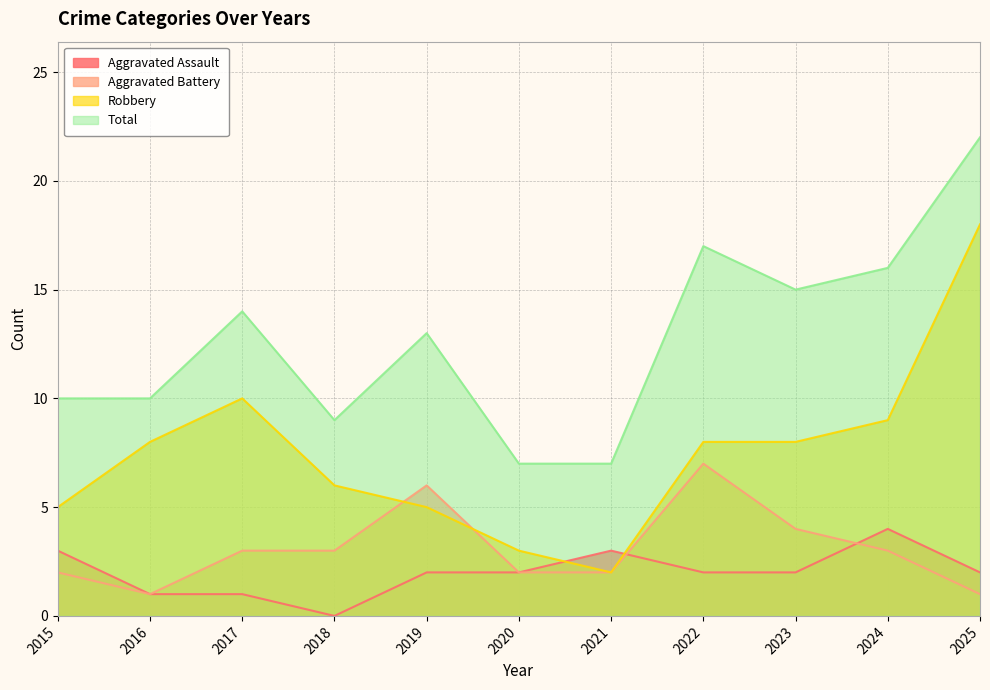

Count the number of data series in this chart.

4